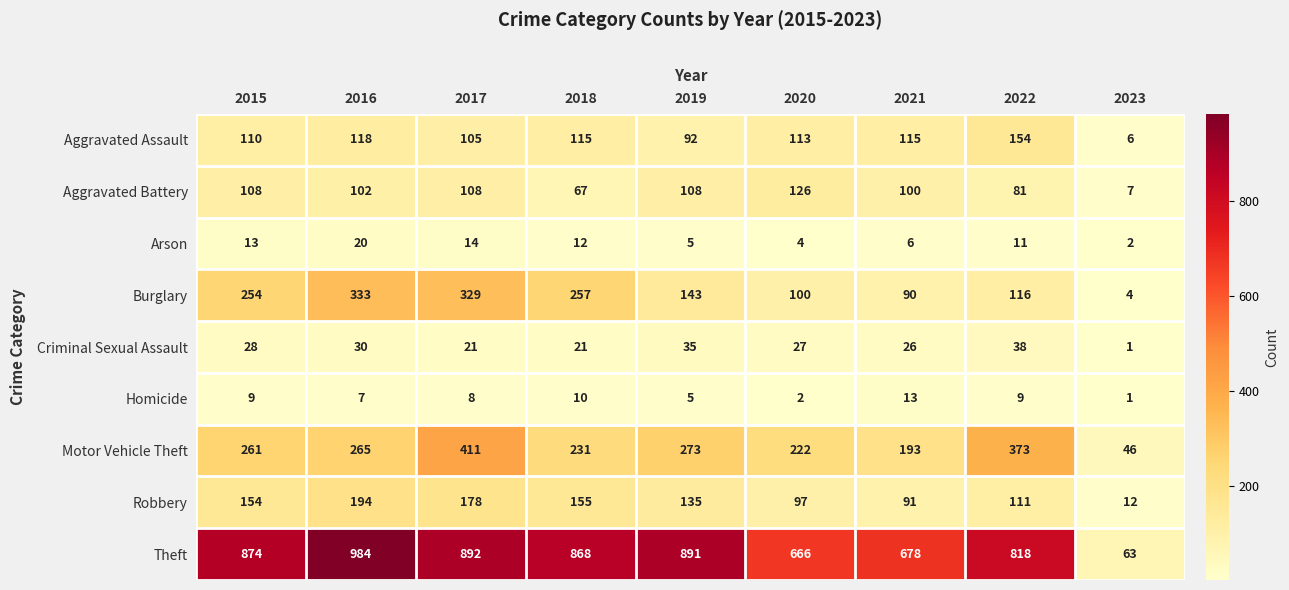

Which series has the largest total across all categories?

Theft